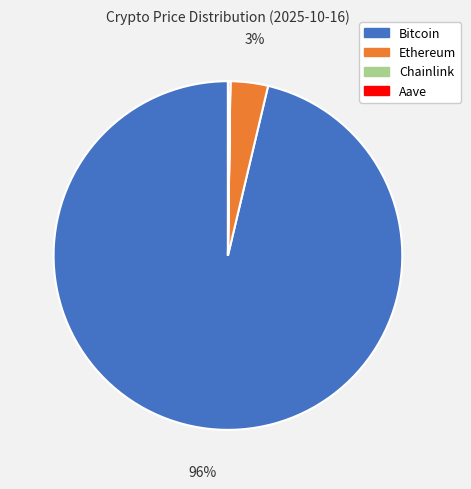

To the nearest percent, what is the combined percentage of Ethereum and Bitcoin?

100%